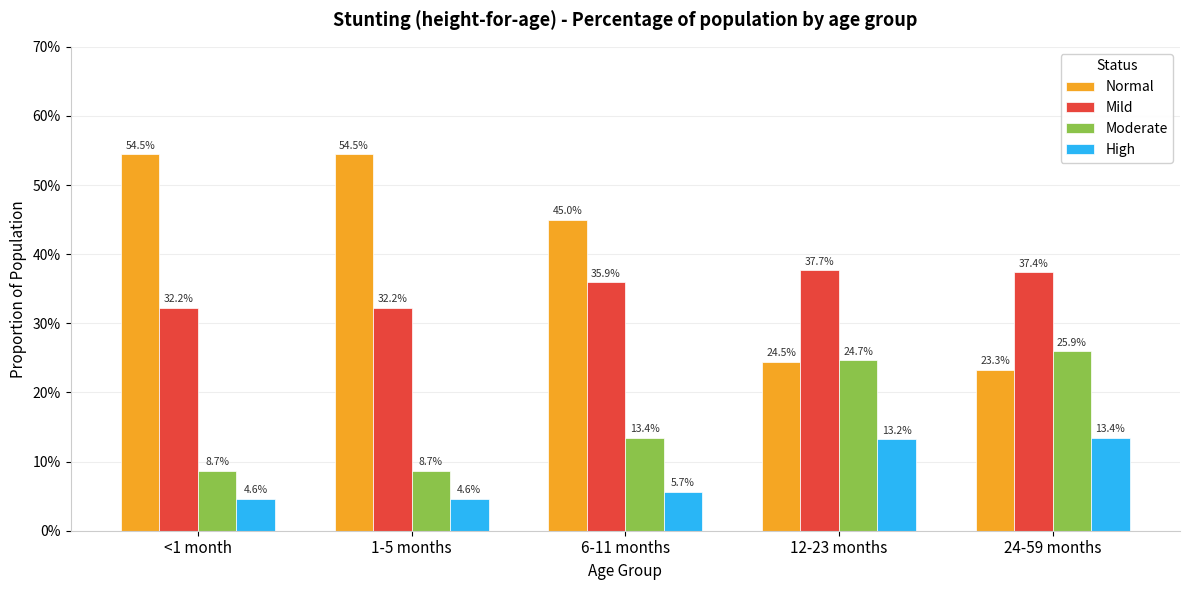

True or false: Moderate has a value of 0.1 at <1 month.

True